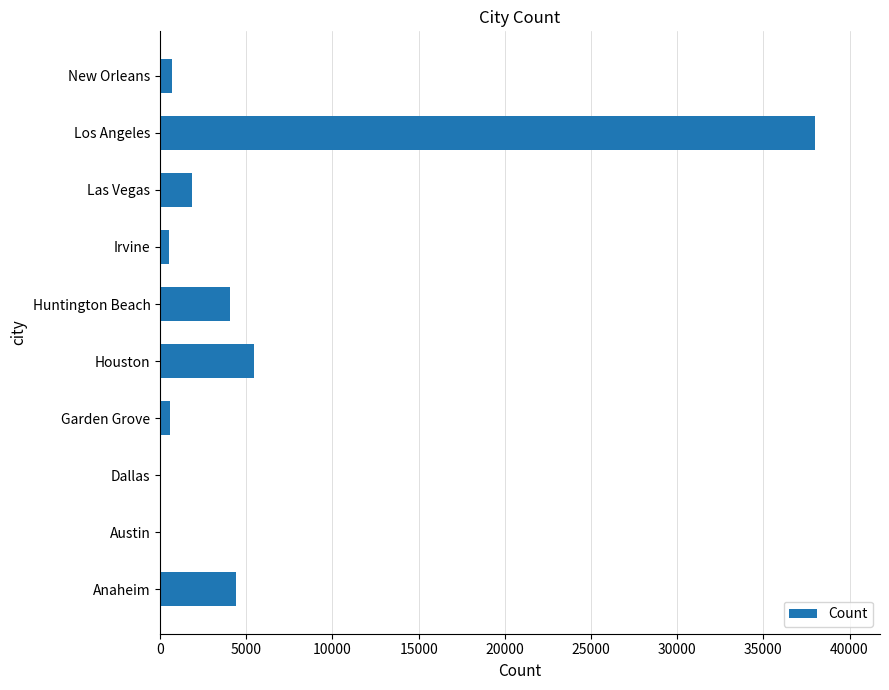

True or false: the data shows 4037 at Huntington Beach.

True